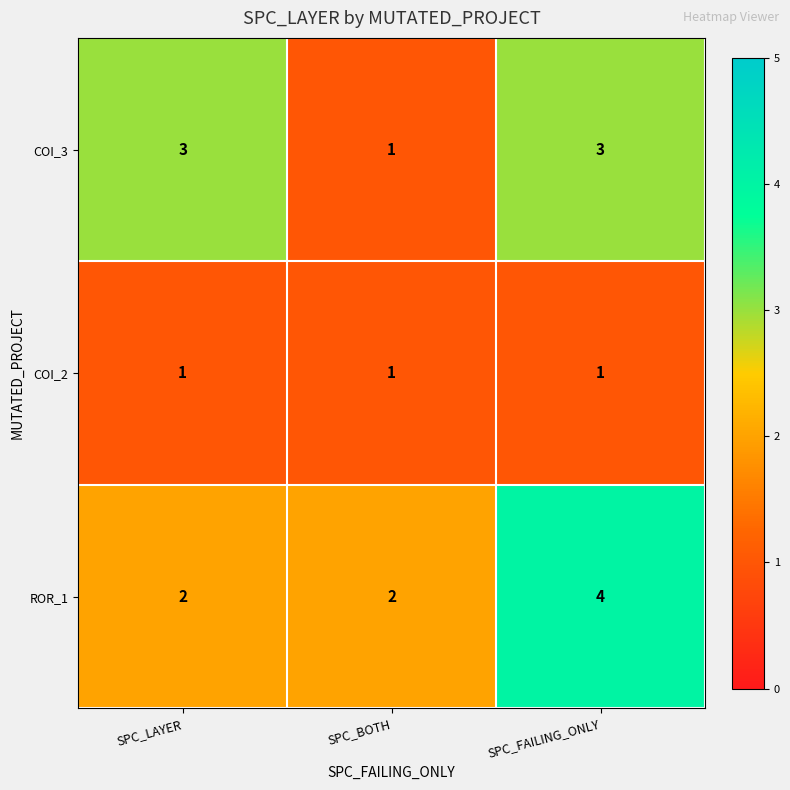

Reading left to right, extract all data points from this chart.

COI_3: SPC_LAYER=3	SPC_BOTH=1	SPC_FAILING_ONLY=3
COI_2: SPC_LAYER=1	SPC_BOTH=1	SPC_FAILING_ONLY=1
ROR_1: SPC_LAYER=2	SPC_BOTH=2	SPC_FAILING_ONLY=4